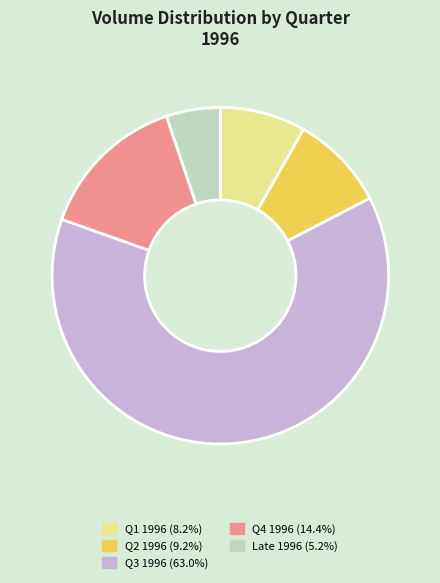

Do Q1 1996 (8.2%) and Late 1996 (5.2%) together represent more than half of the pie?

No